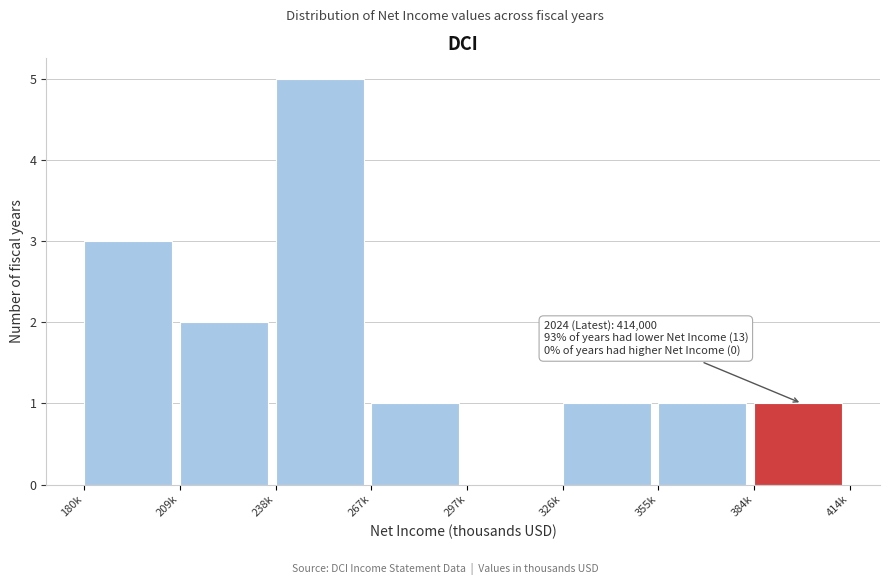

Reading left to right, list all the values displayed in this chart.

180k=3	209k=2	238k=5	267k=1	297k=0	326k=1	355k=1	384k=1